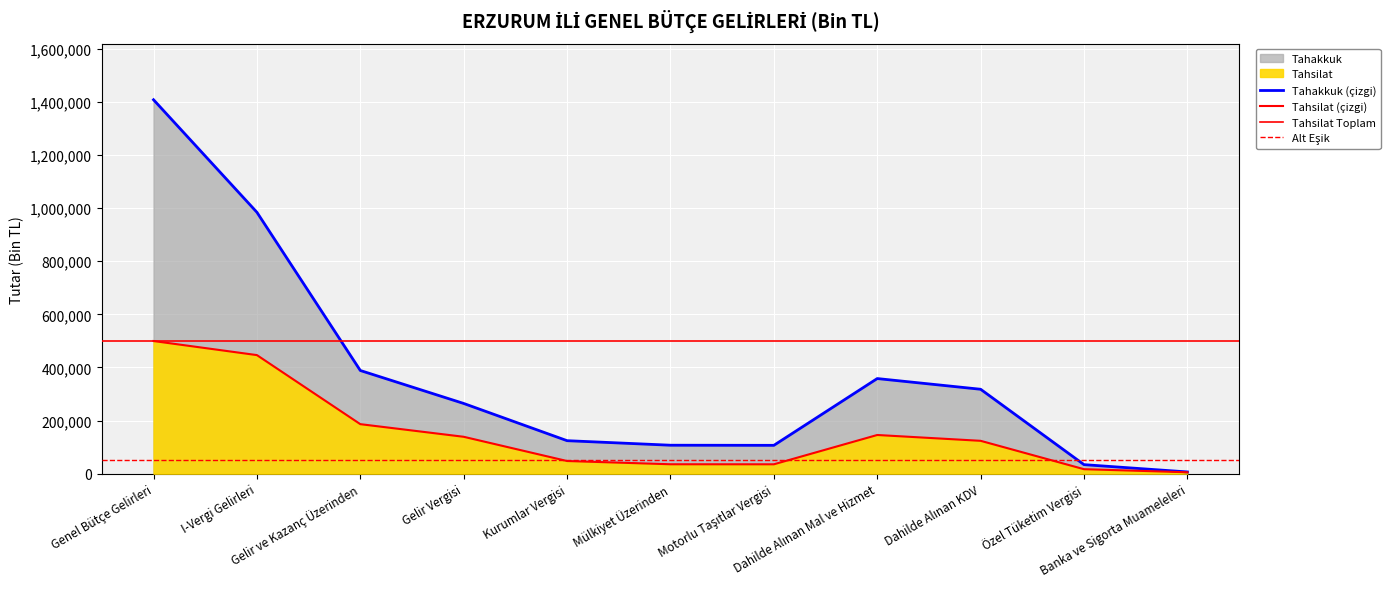

At how many categories does at least one series exceed 434660?

2